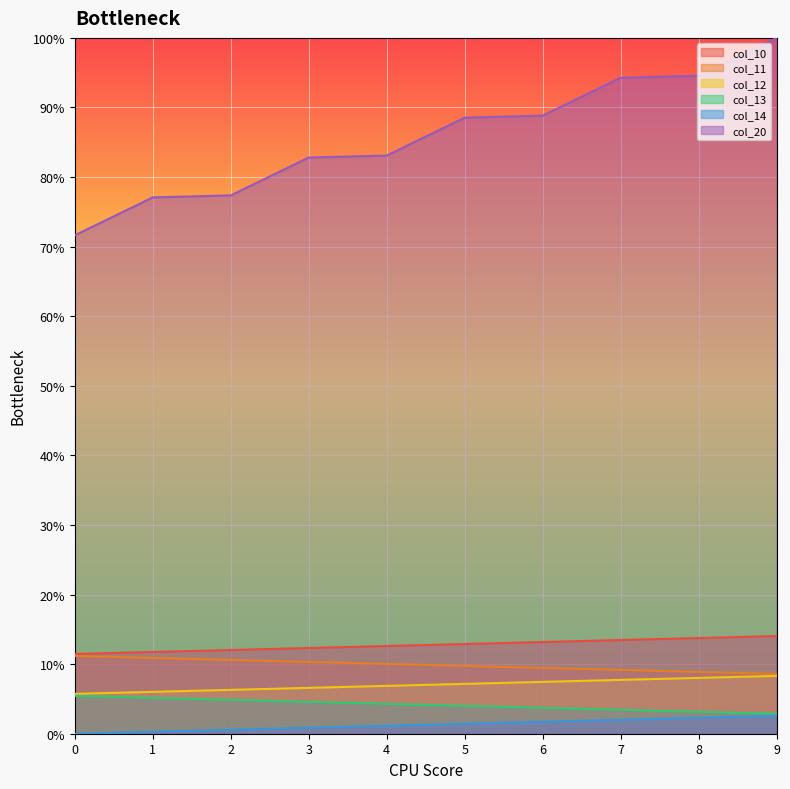

How many lines are shown in the chart?

6